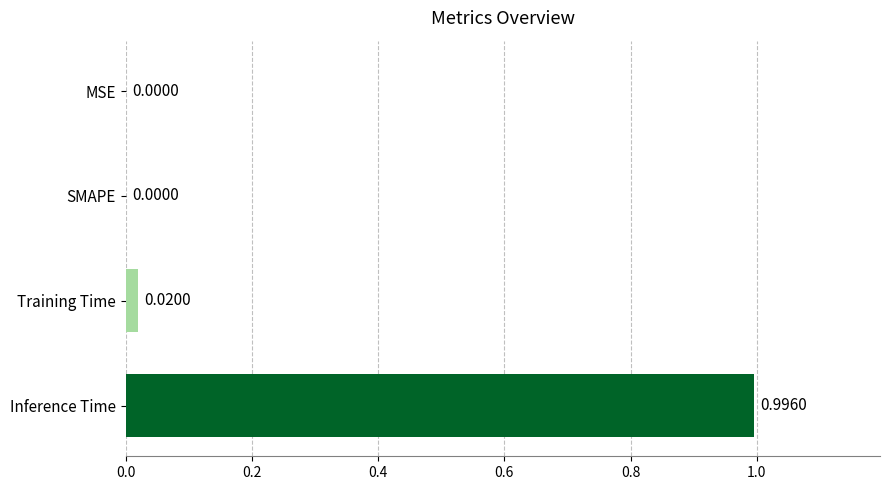

How many values are above zero?

2